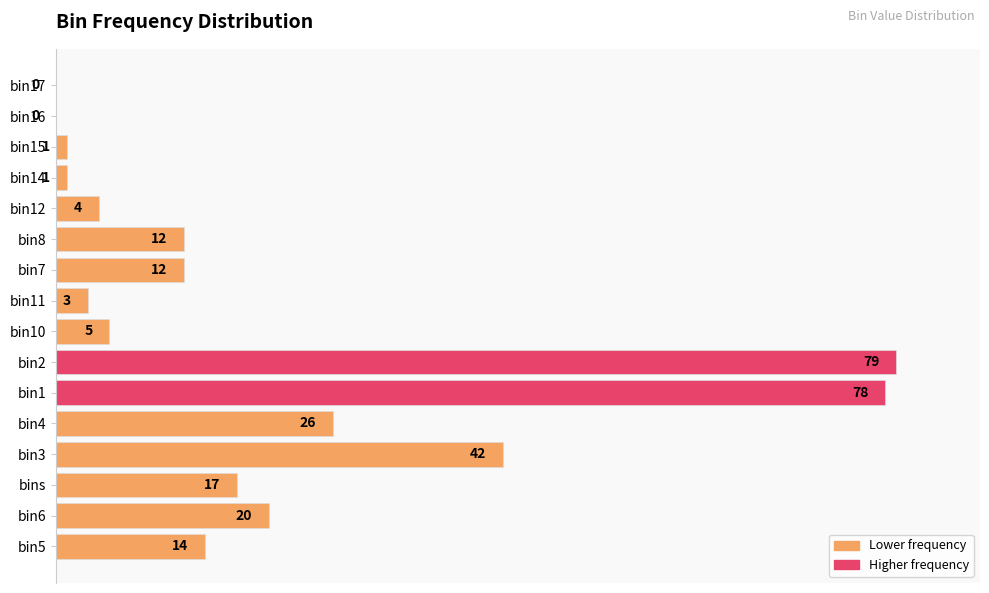

What is the sum of all values?

314